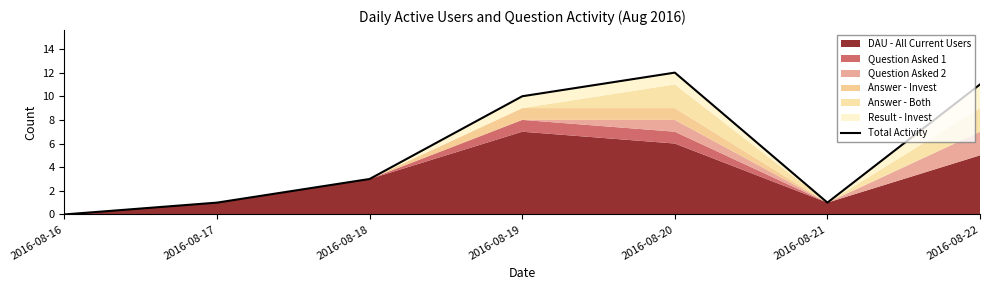

The value at 2016-08-19 is 10. True or false?

True